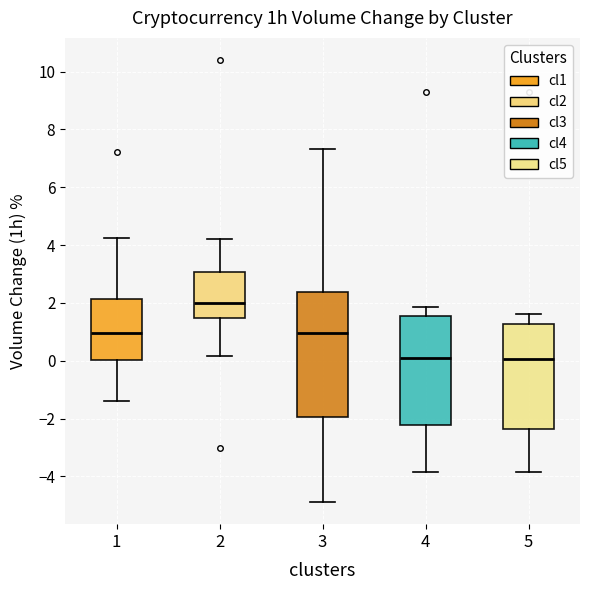

Where is the upper edge of the box at x = 3 on the y-axis? The values are not printed on the chart, so give them approximately, as read against the axis.

2.4